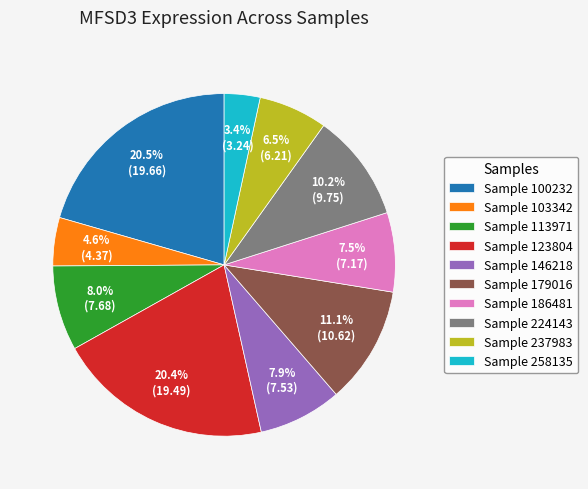

Do Sample 224143 and Sample 100232 together represent more than half of the pie?

No